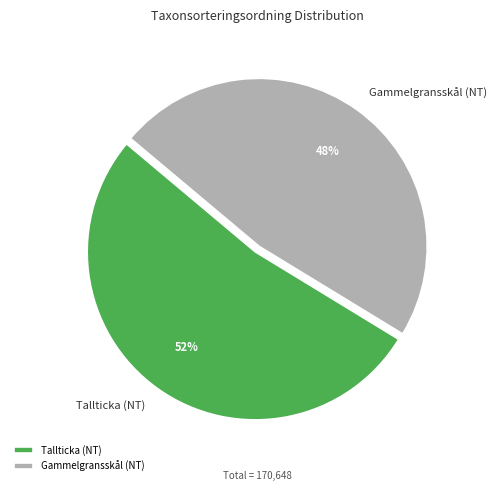

What is the majority slice?

Tallticka (NT)